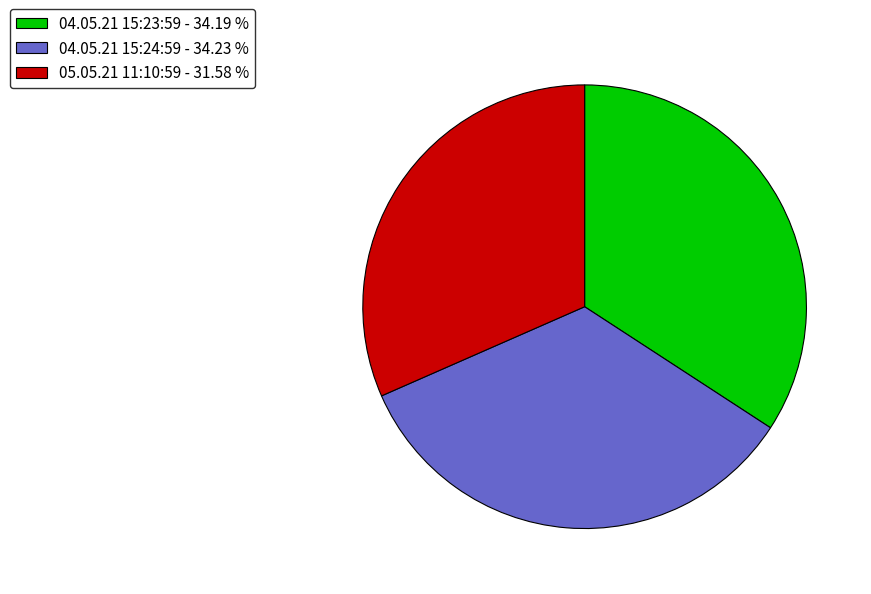

Combined, do 04.05.21 15:24:59 and 05.05.21 11:10:59 account for over 50%?

Yes